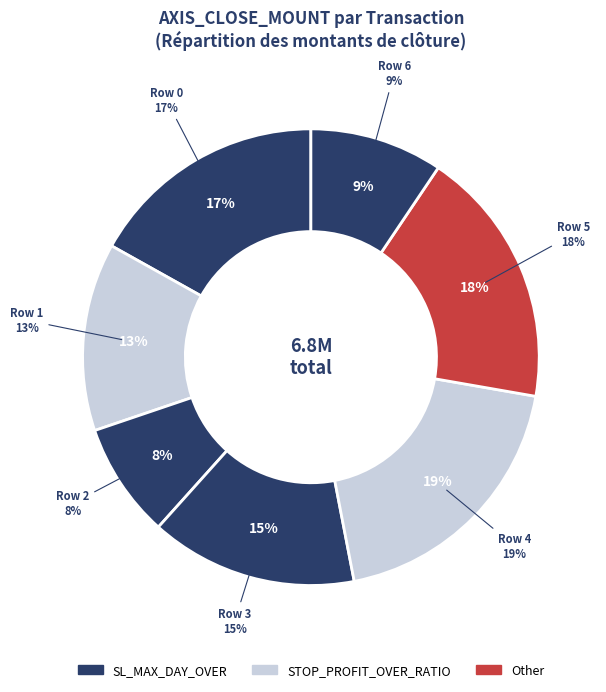

Count the number of slices in the pie.

7